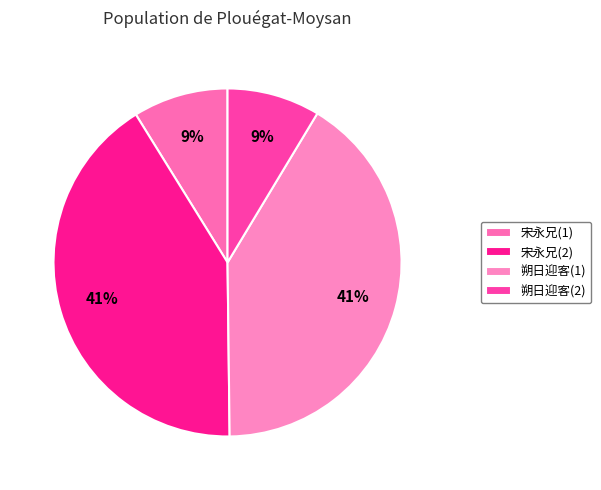

Count the number of slices in the pie.

4